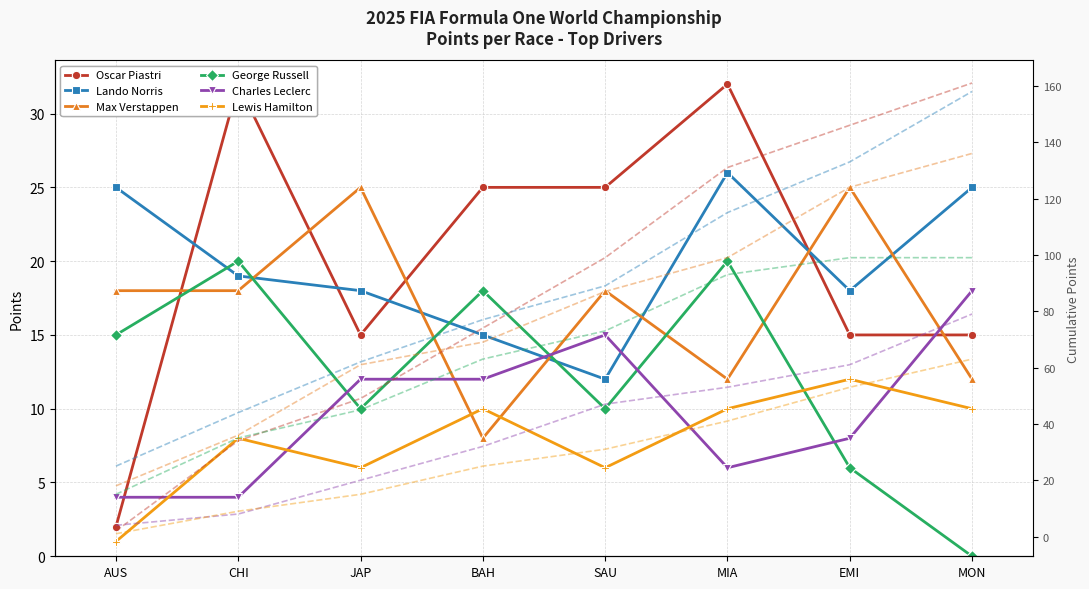

How many distinct data groups are displayed?

6